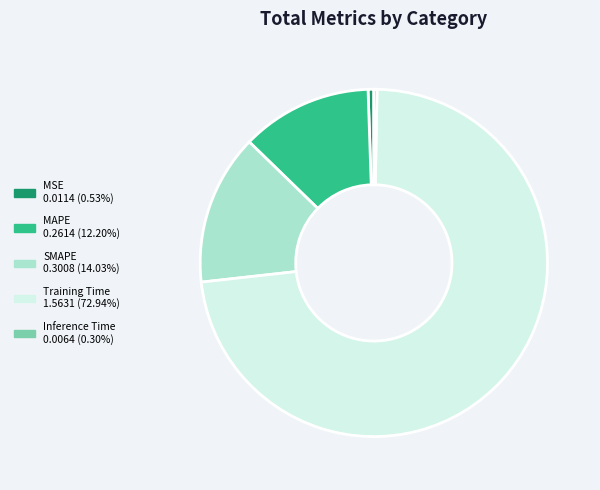

Count the number of slices in the pie.

5